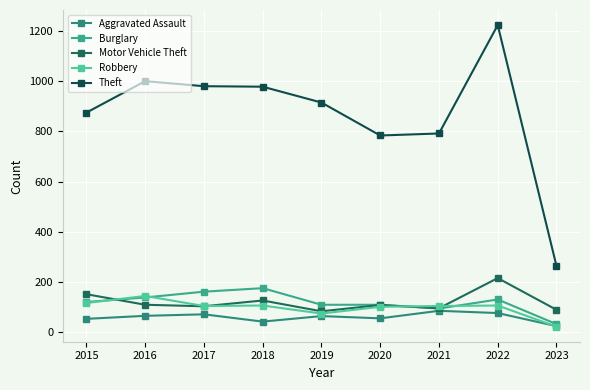

Is this an area chart (filled region under the line)?

No